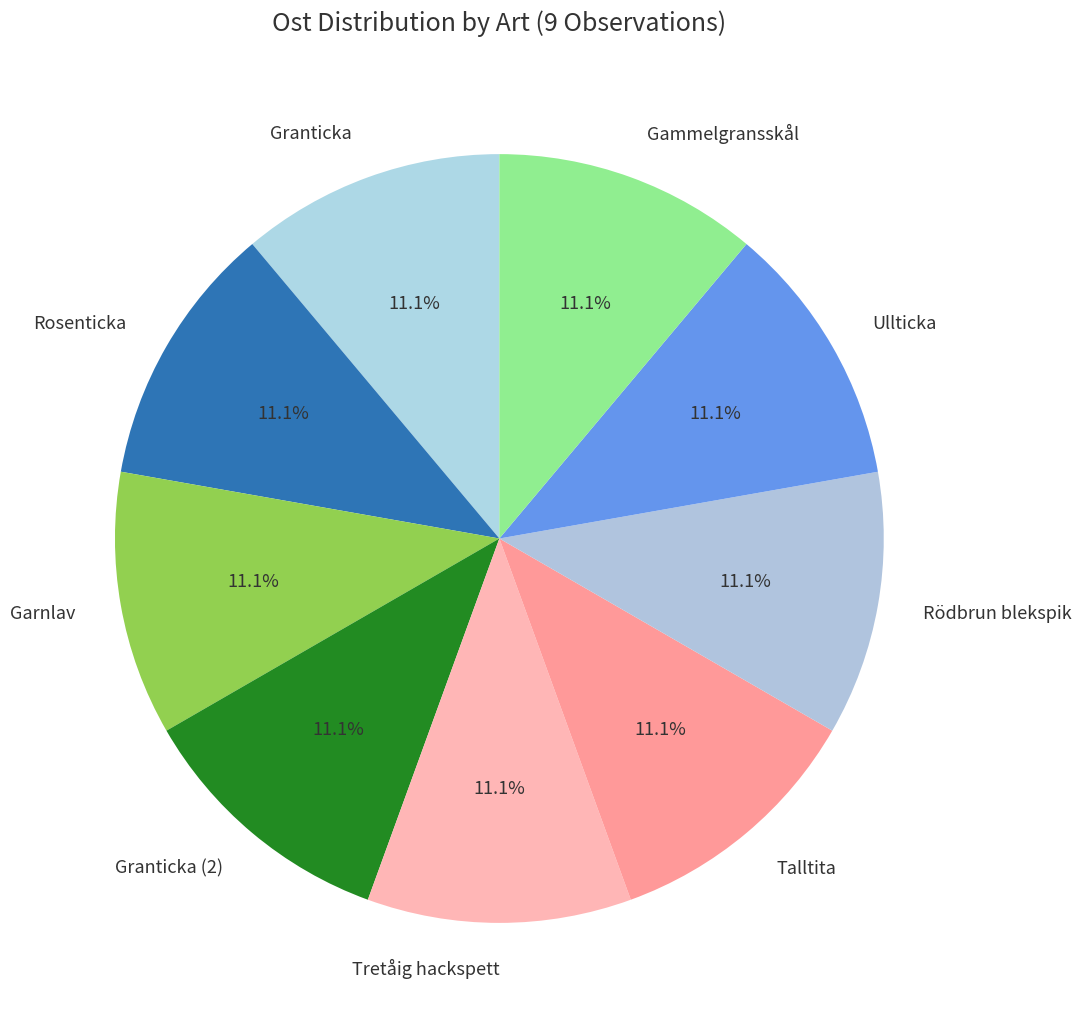

How many slices are in this pie chart?

9